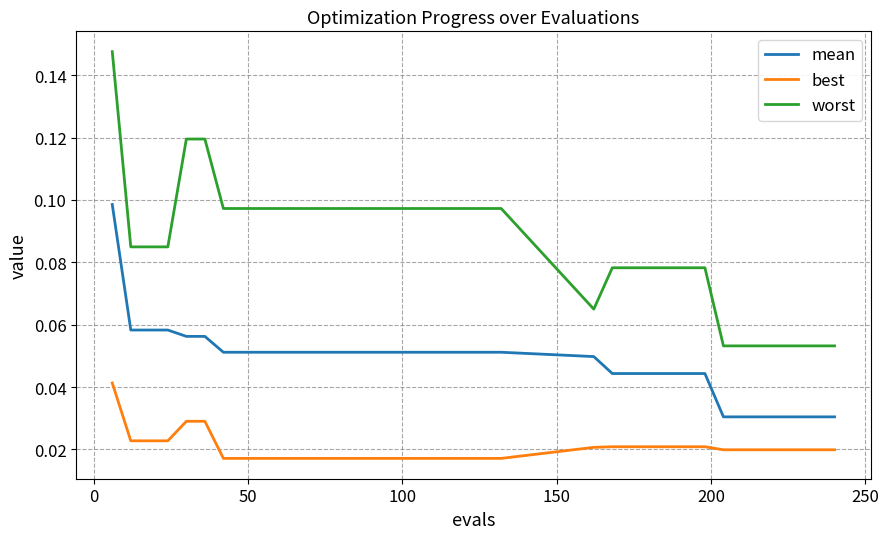

List the series in order of their peak value, lowest first.

best, mean, worst